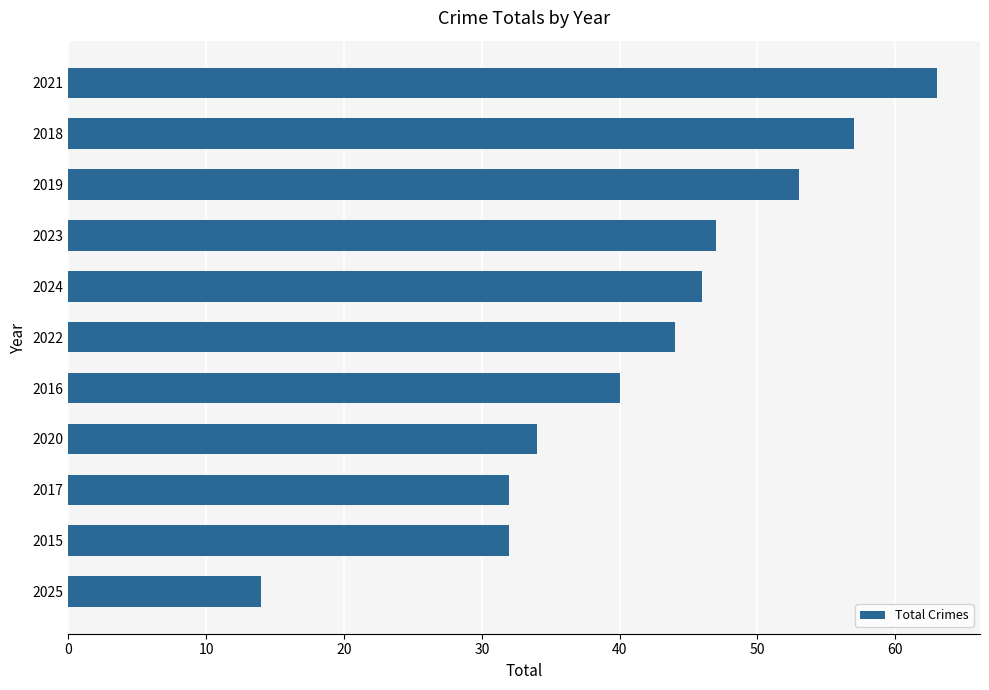

What is the difference between the maximum and minimum values?

49